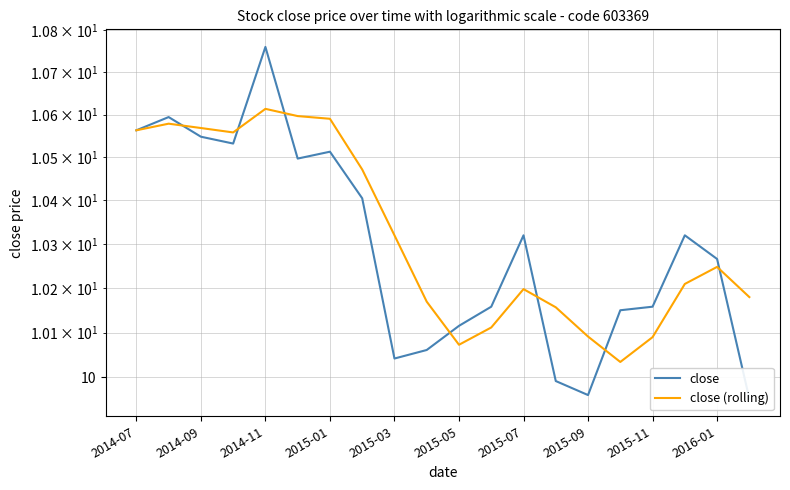

What are all the series names shown in the legend?

close, close (rolling)